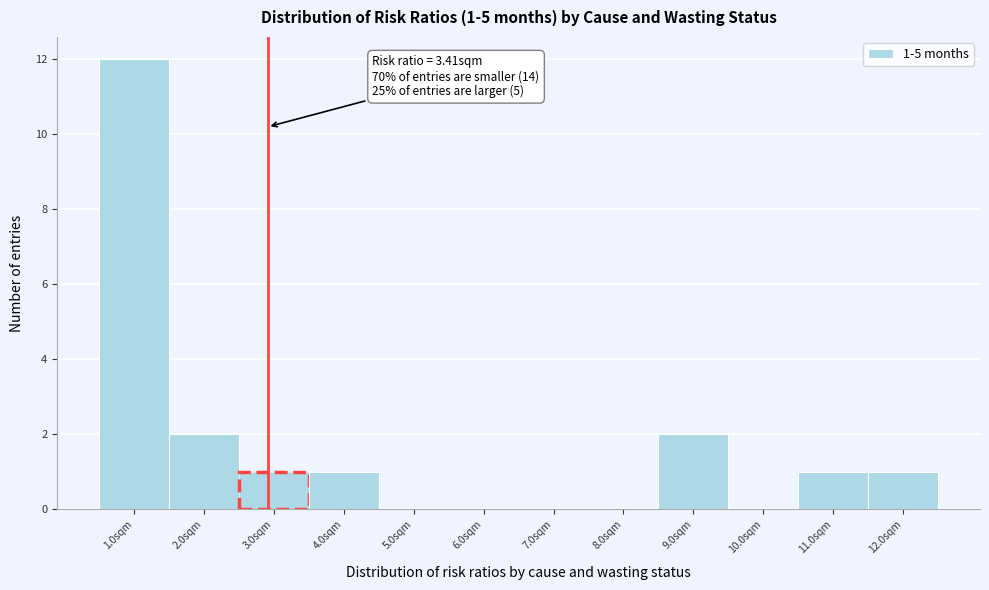

Reading left to right, what are all the values shown in this chart?

1.0sqm=12	2.0sqm=2	3.0sqm=1	4.0sqm=1	5.0sqm=0	6.0sqm=0	7.0sqm=0	8.0sqm=0	9.0sqm=2	10.0sqm=0	11.0sqm=1	12.0sqm=1